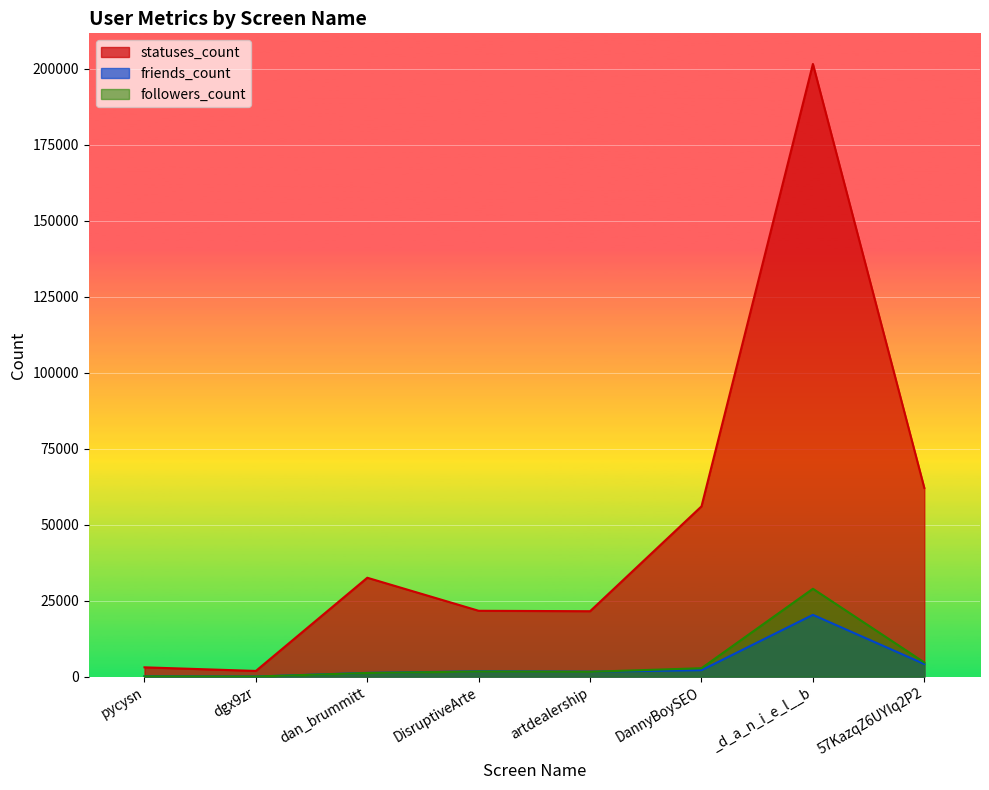

Which category has the lowest value in the followers_count series?

dgx9zr